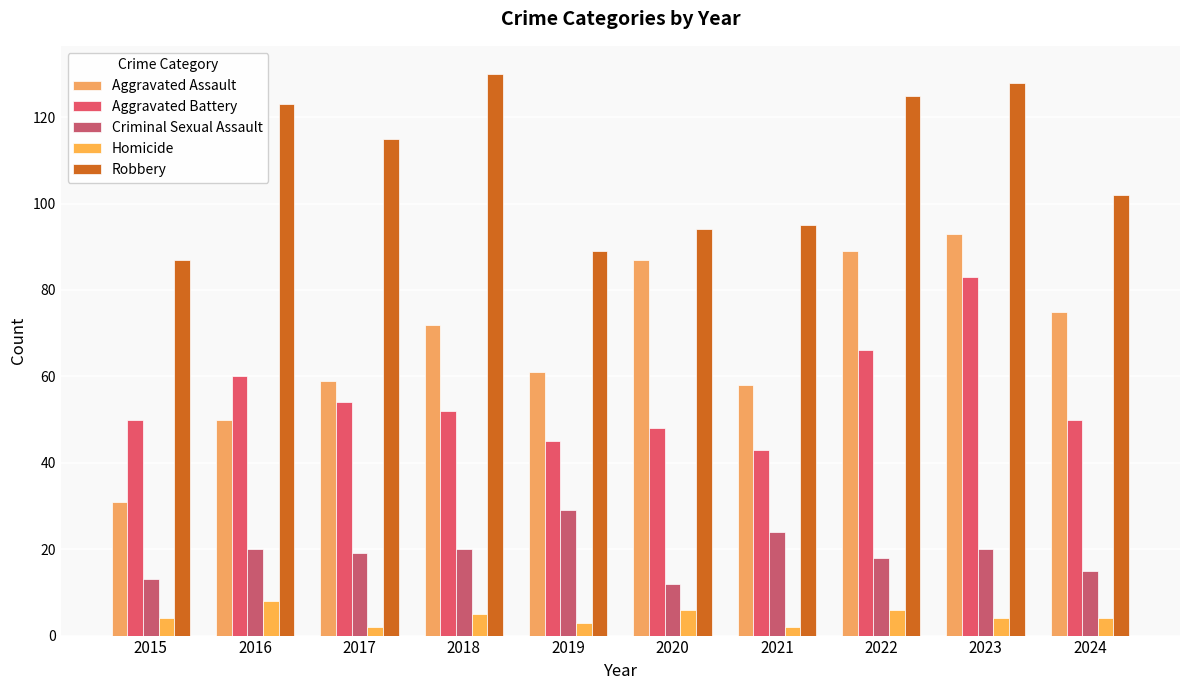

What is the total value across all series at 2017?

249